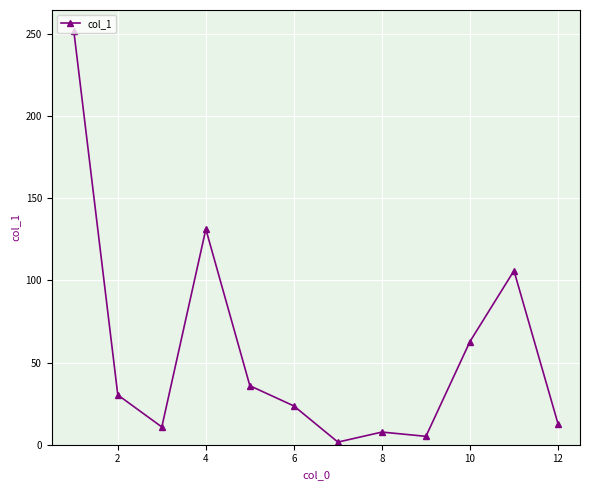

How many lines are shown in the chart?

1